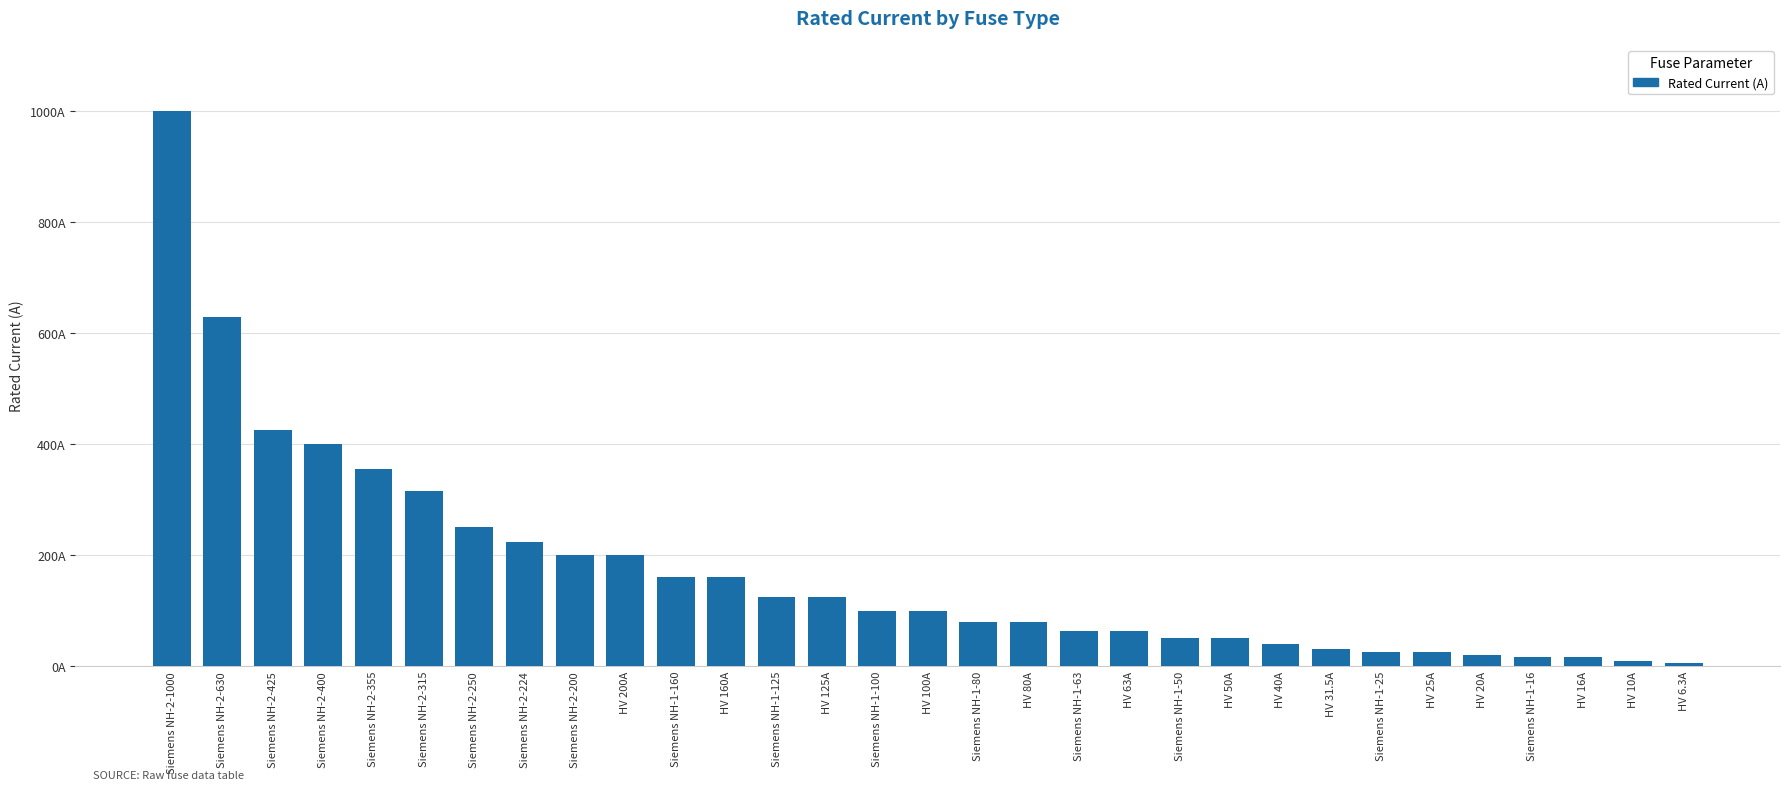

What is the change in value from Siemens NH-1-160 to Siemens NH-1-100?

-60.0